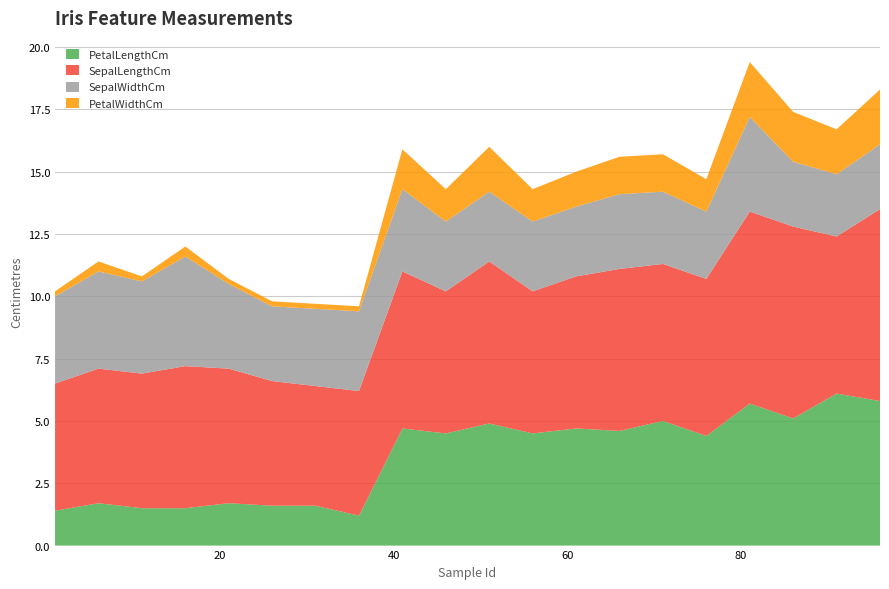

Reading right to left, list all the values displayed in this chart.

PetalLengthCm: 96=5.8	91=6.1	86=5.1	81=5.7	76=4.4	71=5.0	66=4.6	61=4.7	56=4.5	51=4.9	46=4.5	41=4.7	36=1.2	31=1.6	26=1.6	21=1.7	16=1.5	11=1.5	6=1.7	1=1.4
SepalLengthCm: 96=7.7	91=6.3	86=7.7	81=7.7	76=6.3	71=6.3	66=6.5	61=6.1	56=5.7	51=6.5	46=5.7	41=6.3	36=5.0	31=4.8	26=5.0	21=5.4	16=5.7	11=5.4	6=5.4	1=5.1
SepalWidthCm: 96=2.6	91=2.5	86=2.6	81=3.8	76=2.7	71=2.9	66=3.0	61=2.8	56=2.8	51=2.8	46=2.8	41=3.3	36=3.2	31=3.1	26=3.0	21=3.4	16=4.4	11=3.7	6=3.9	1=3.5
PetalWidthCm: 96=2.2	91=1.8	86=2.0	81=2.2	76=1.3	71=1.5	66=1.5	61=1.4	56=1.3	51=1.8	46=1.3	41=1.6	36=0.2	31=0.2	26=0.2	21=0.2	16=0.4	11=0.2	6=0.4	1=0.2